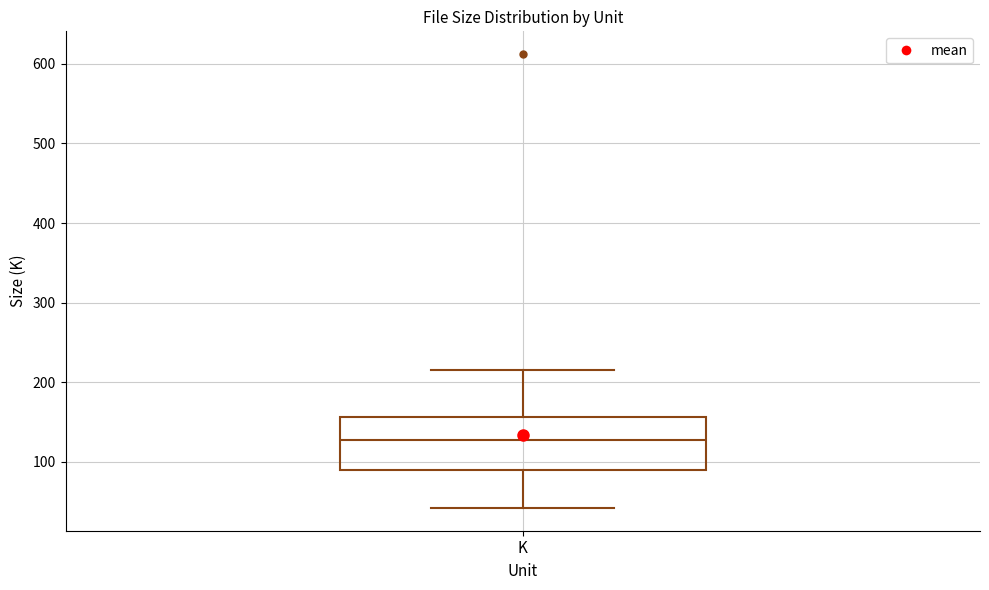

Where does the upper whisker of the box for K end on the y-axis? The values are not printed on the chart, so give them approximately, as read against the axis.

220